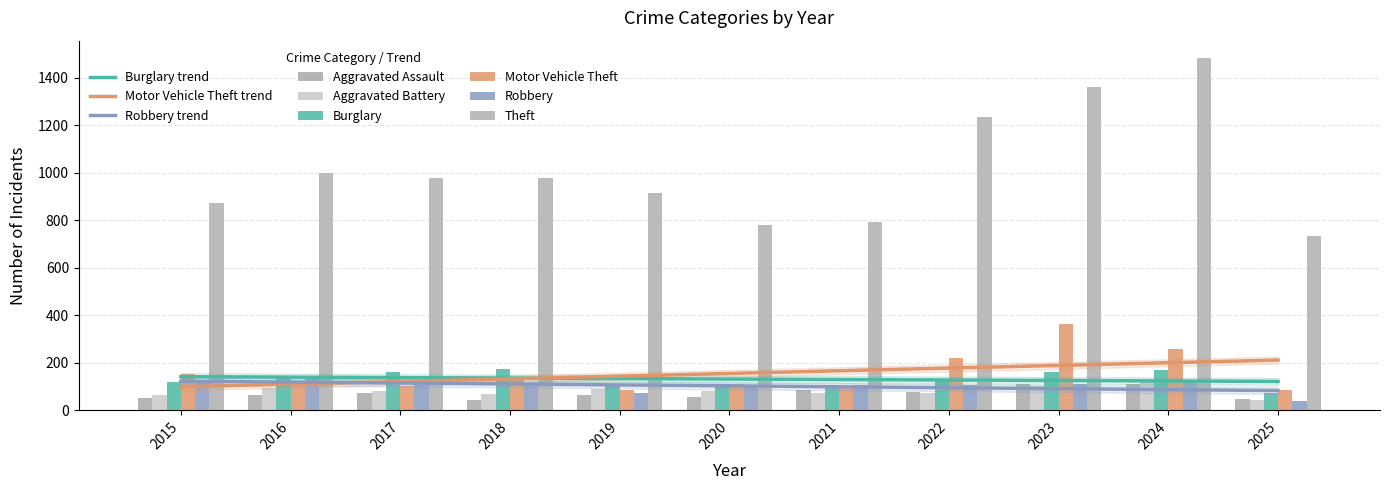

What are all the series names shown in the legend?

Aggravated Assault, Aggravated Battery, Burglary, Motor Vehicle Theft, Robbery, Theft